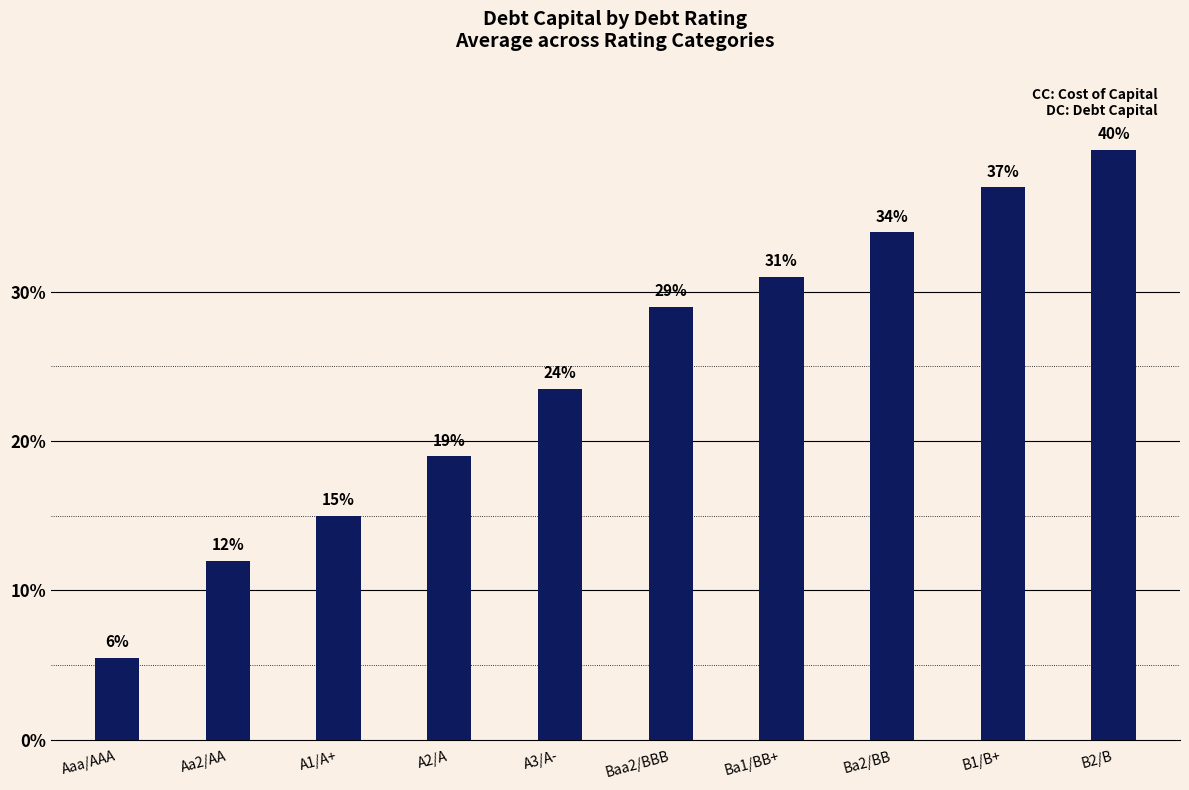

At which category does the chart reach its peak across all series?

B2/B